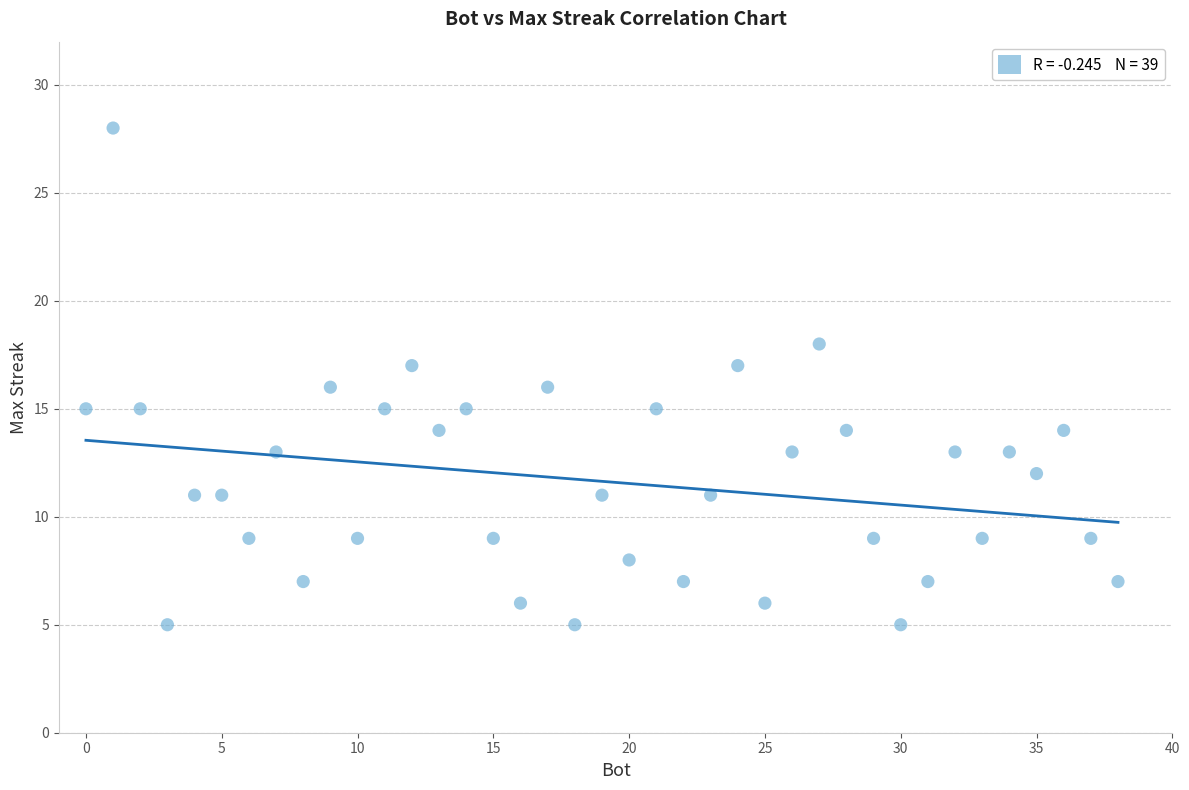

What is the range of Y values (max minus min)?

23